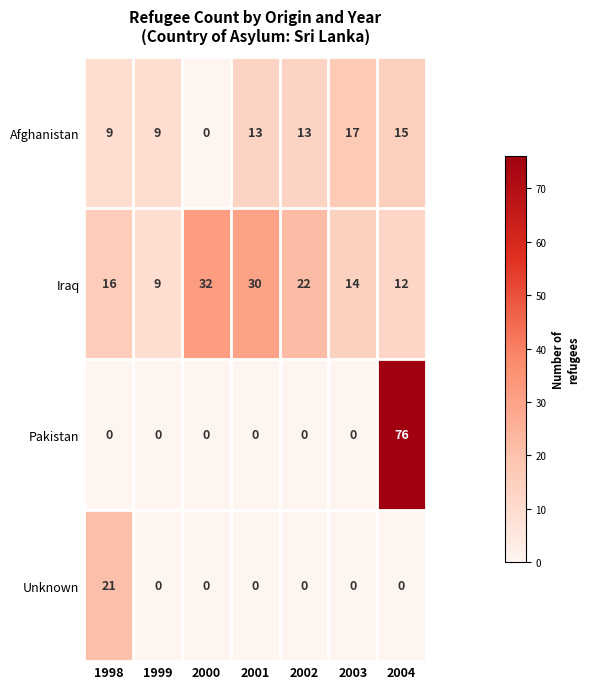

Which series changed the most between 2000 and 2001?

Afghanistan